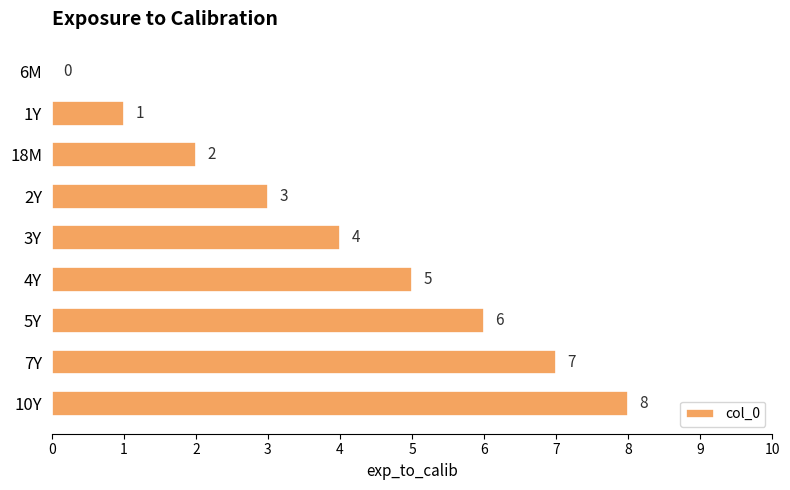

The chart shows a value of 1 at 2Y. True or false?

False